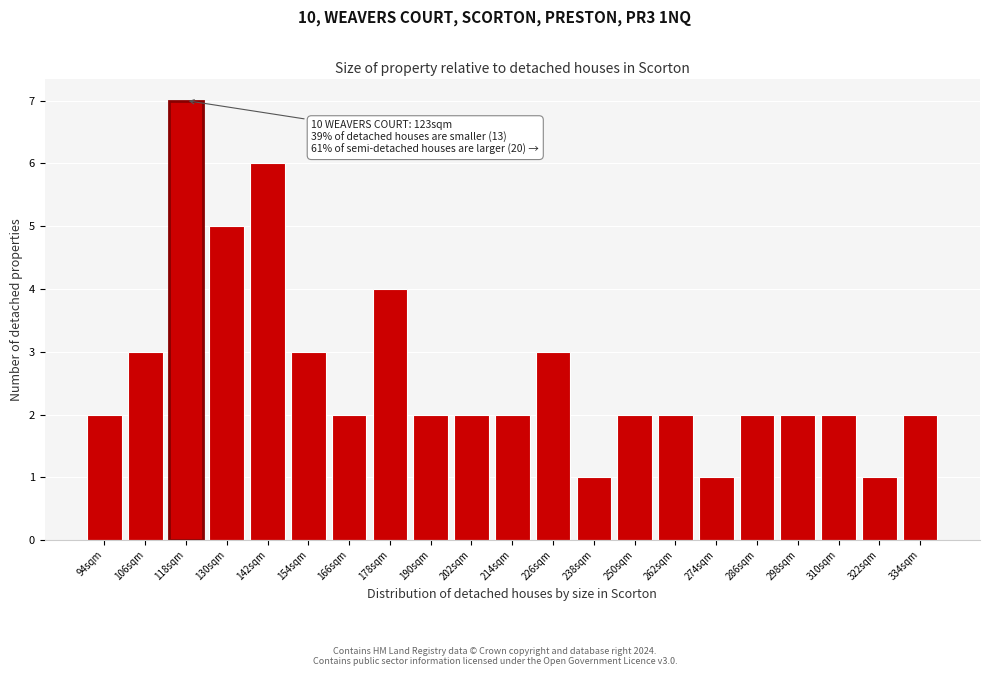

Reading left to right, transcribe all the data shown in this chart.

94sqm=2	106sqm=3	118sqm=7	130sqm=5	142sqm=6	154sqm=3	166sqm=2	178sqm=4	190sqm=2	202sqm=2	214sqm=2	226sqm=3	238sqm=1	250sqm=2	262sqm=2	274sqm=1	286sqm=2	298sqm=2	310sqm=2	322sqm=1	334sqm=2